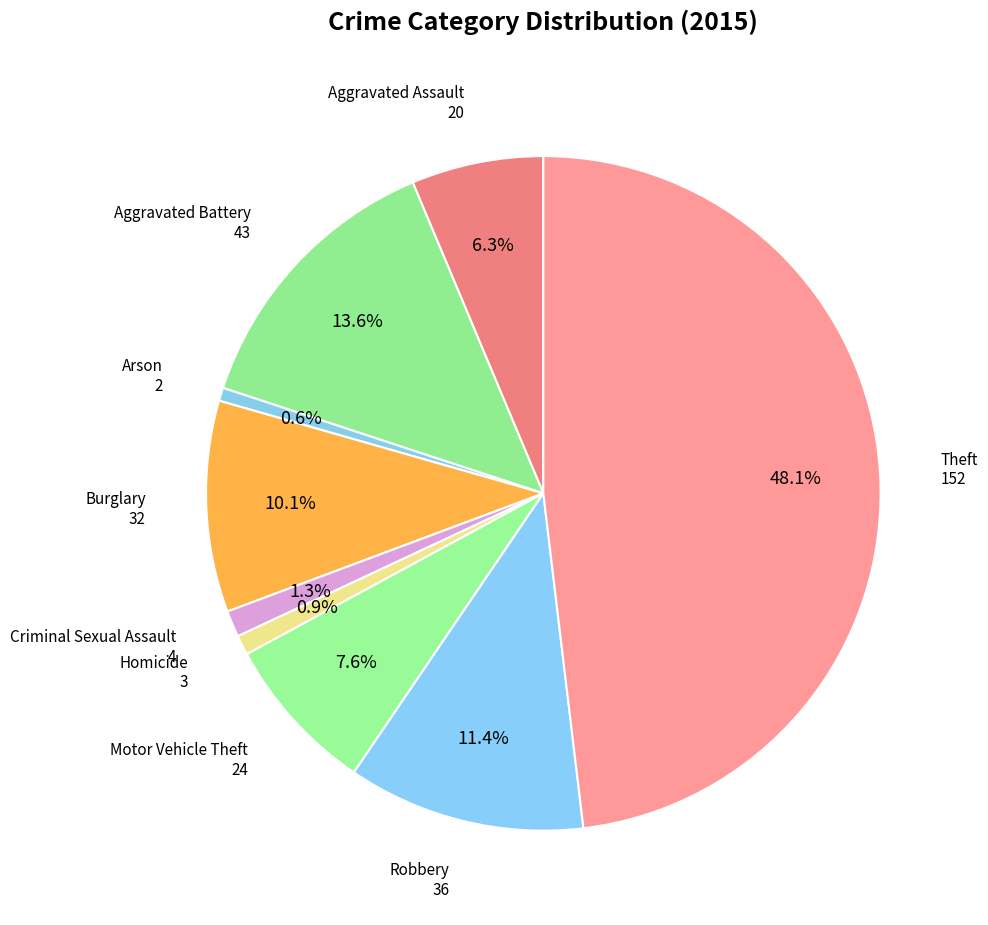

Count the number of slices in the pie.

9